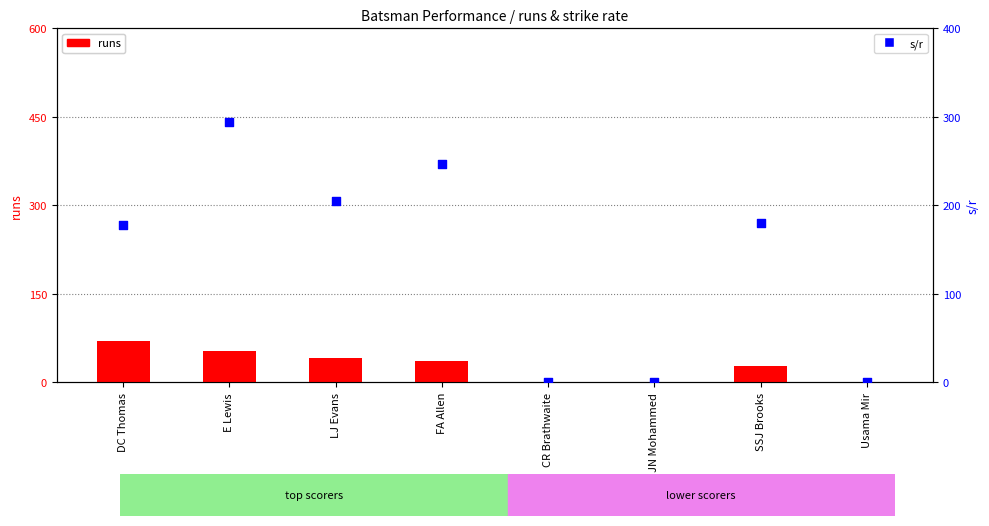

Which series has the largest total across all categories?

s/r